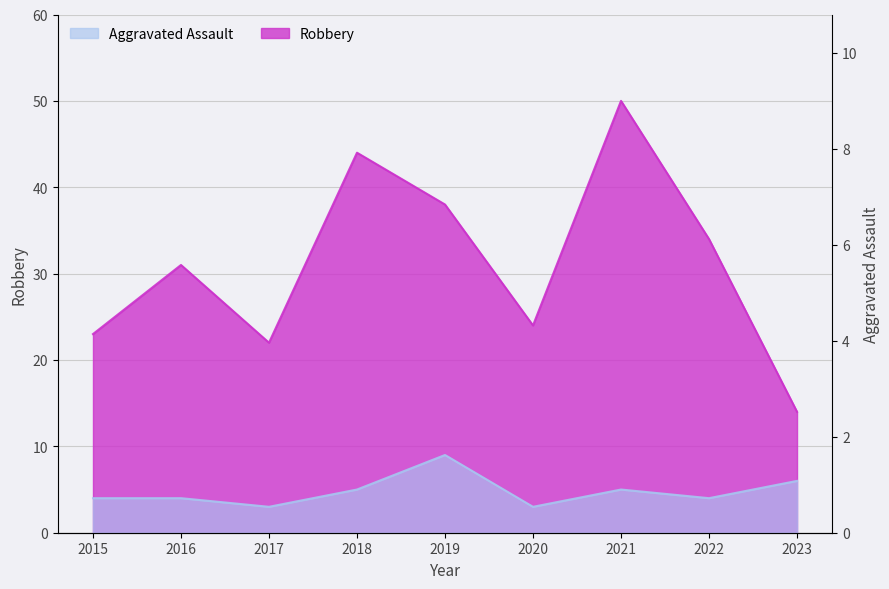

What are all the series names shown in the legend?

Aggravated Assault, Robbery